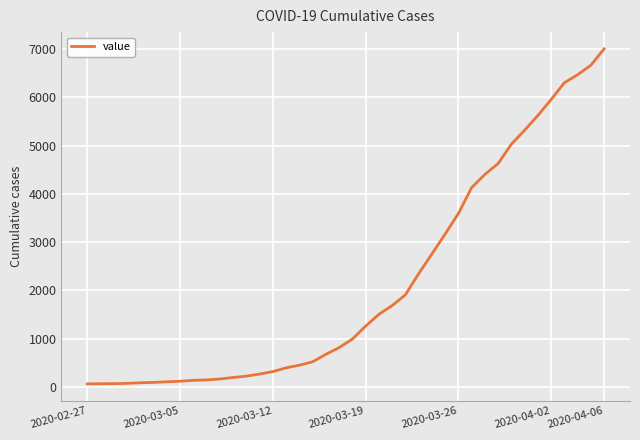

What is the difference between the second highest and minimum values?

6600